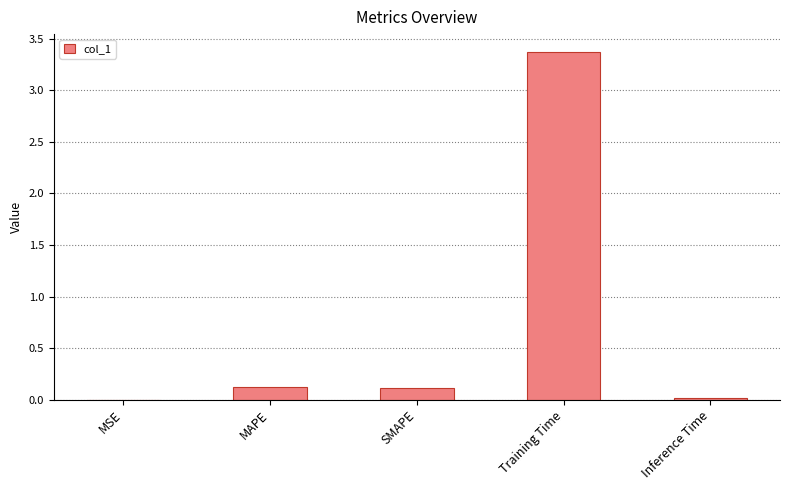

Is it true that the value at Training Time is 5.3?

False